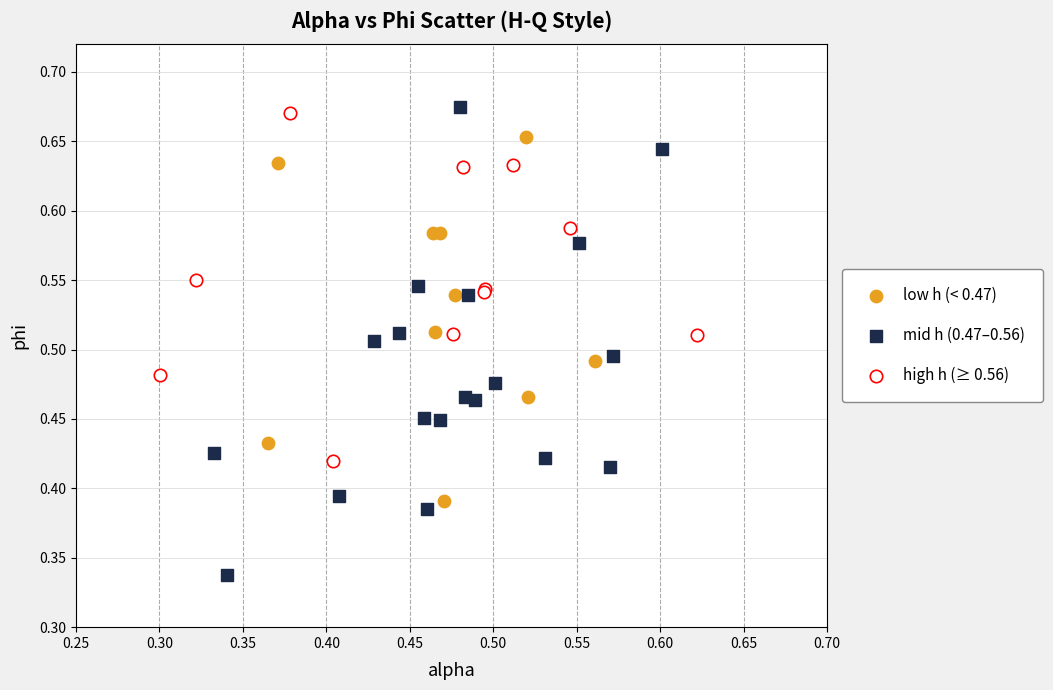

Which series contains the lowest Y value?

mid h (0.47–0.56)